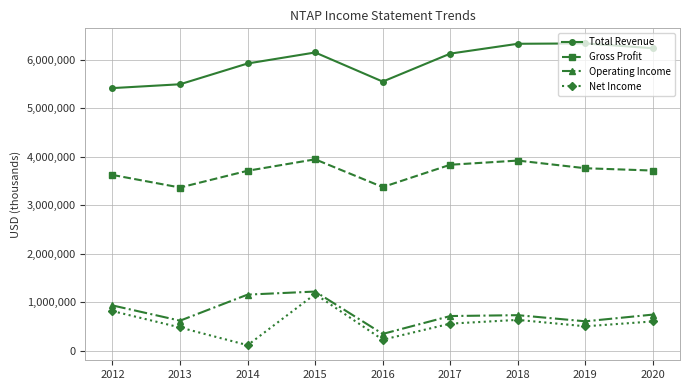

What is the spread (max minus min) of values at 2019?

5827100